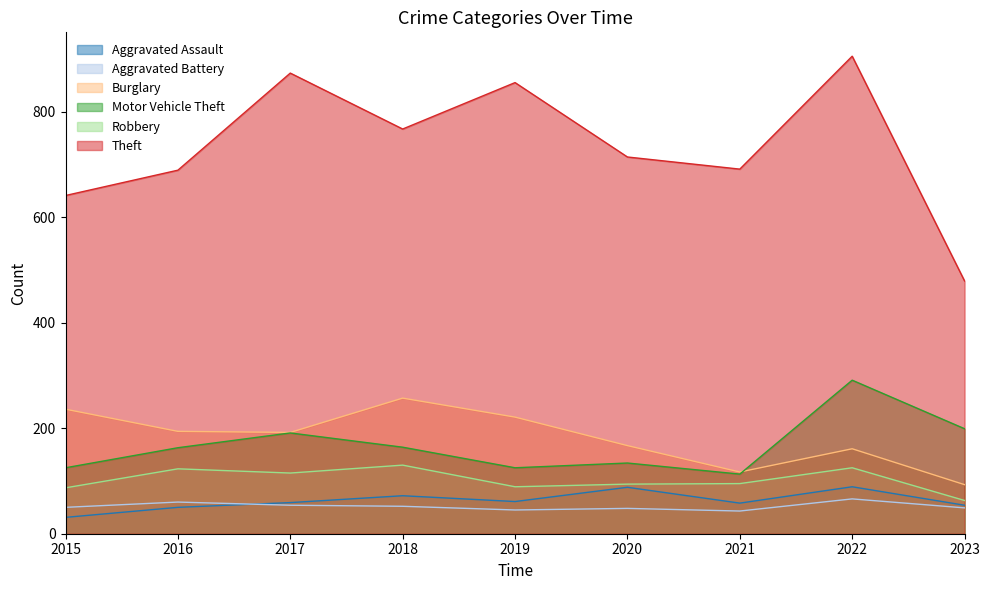

What is the value of the Aggravated Battery point at the 4th from the left?

52